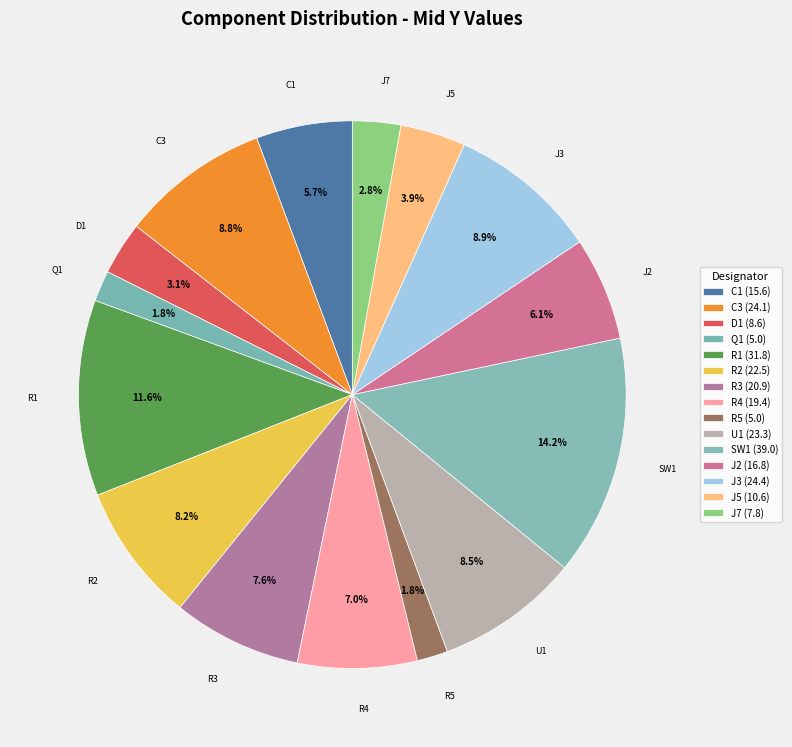

Count the number of slices in the pie.

15